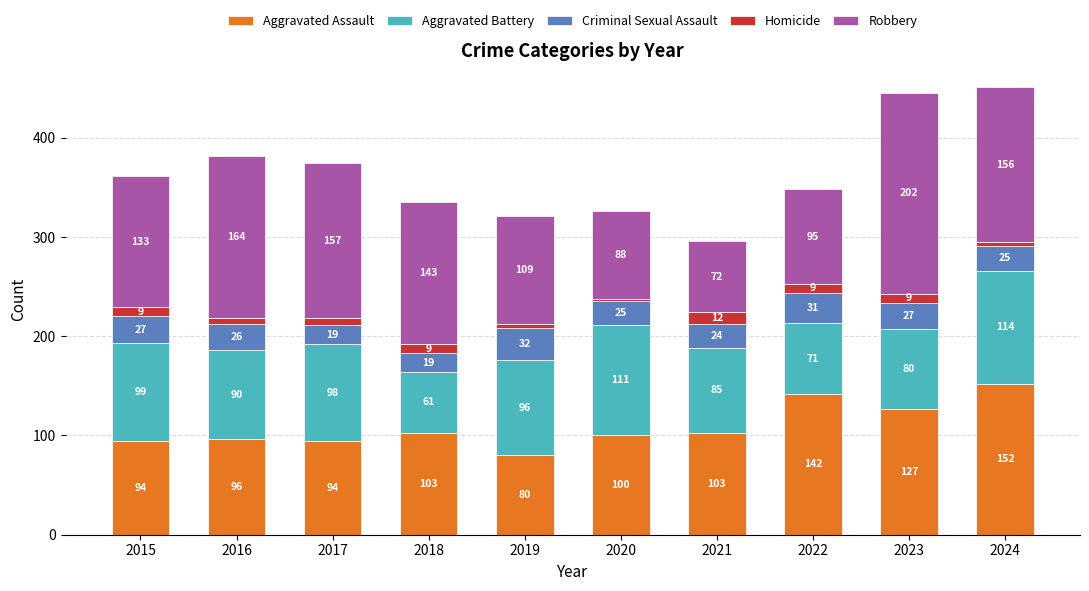

Reading left to right, what are the values for Aggravated Assault?

2015=94	2016=96	2017=94	2018=103	2019=80	2020=100	2021=103	2022=142	2023=127	2024=152